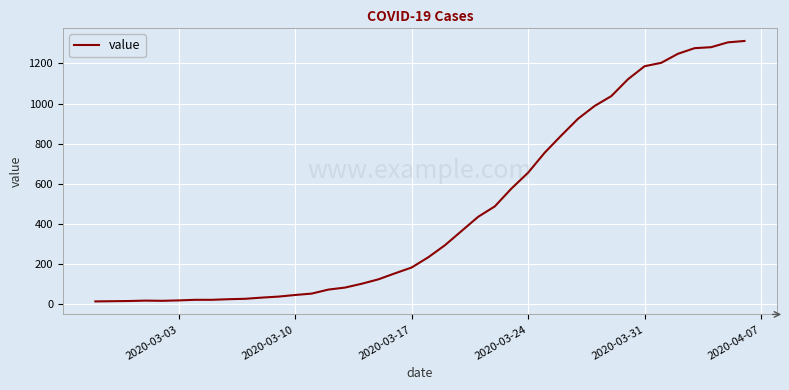

What is the difference between the maximum and minimum values?

1299